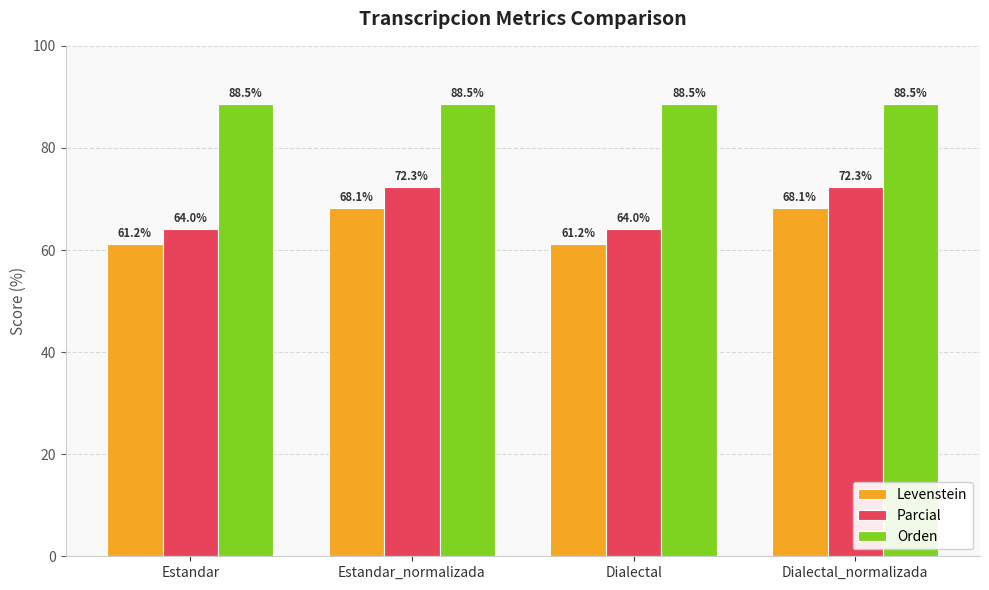

What is the sum of all Parcial values?

272.7